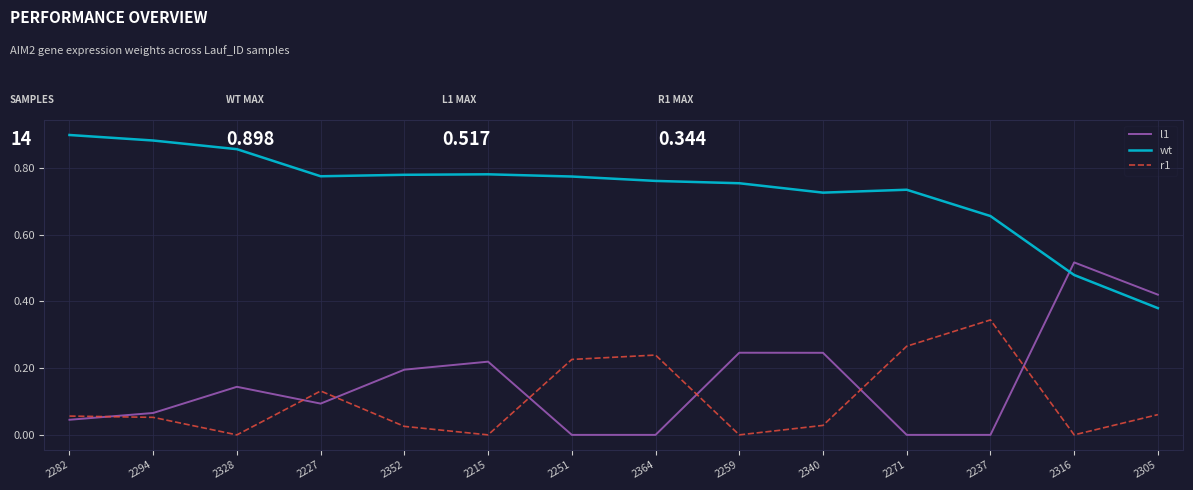

The r1 series shows 0.2 at 2237. True or false?

False